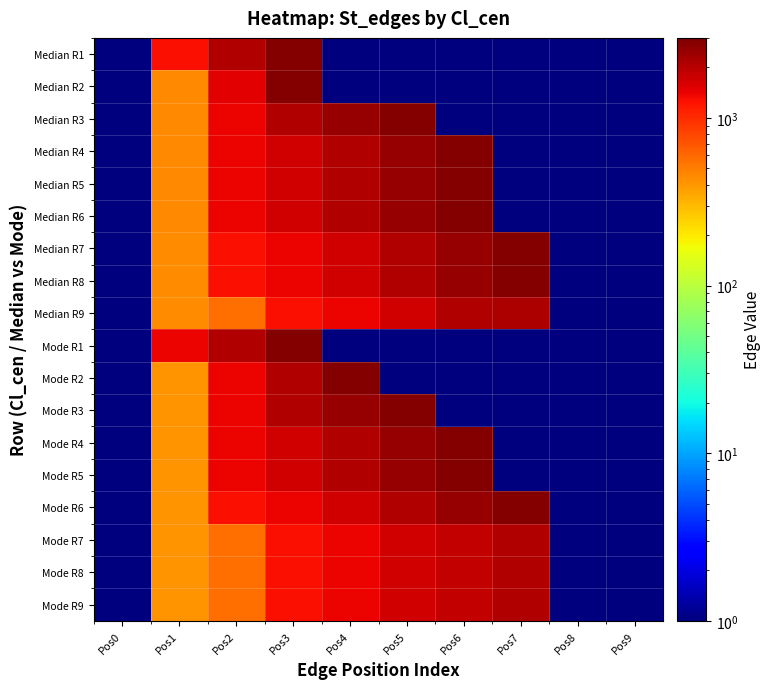

Reading left to right, list all the values displayed in this chart.

Median R1: Pos0=1	Pos1=1285	Pos2=2067	Pos3=2824	Pos4=1	Pos5=1	Pos6=1	Pos7=1	Pos8=1	Pos9=1
Median R2: Pos0=1	Pos1=449	Pos2=1473	Pos3=2824	Pos4=1	Pos5=1	Pos6=1	Pos7=1	Pos8=1	Pos9=1
Median R3: Pos0=1	Pos1=449	Pos2=1415	Pos3=2067	Pos4=2522	Pos5=2824	Pos6=1	Pos7=1	Pos8=1	Pos9=1
Median R4: Pos0=1	Pos1=449	Pos2=1415	Pos3=1676	Pos4=2067	Pos5=2522	Pos6=2824	Pos7=1	Pos8=1	Pos9=1
Median R5: Pos0=1	Pos1=449	Pos2=1387	Pos3=1676	Pos4=2067	Pos5=2522	Pos6=2824	Pos7=1	Pos8=1	Pos9=1
Median R6: Pos0=1	Pos1=449	Pos2=1415	Pos3=1676	Pos4=2067	Pos5=2522	Pos6=2824	Pos7=1	Pos8=1	Pos9=1
Median R7: Pos0=1	Pos1=438	Pos2=1285	Pos3=1415	Pos4=1676	Pos5=2067	Pos6=2522	Pos7=2824	Pos8=1	Pos9=1
Median R8: Pos0=1	Pos1=438	Pos2=1285	Pos3=1415	Pos4=1676	Pos5=2067	Pos6=2522	Pos7=2824	Pos8=1	Pos9=1
Median R9: Pos0=1	Pos1=438	Pos2=565	Pos3=1285	Pos4=1415	Pos5=1676	Pos6=2067	Pos7=2187	Pos8=1	Pos9=1
Mode R1: Pos0=1	Pos1=1415	Pos2=2067	Pos3=2824	Pos4=1	Pos5=1	Pos6=1	Pos7=1	Pos8=1	Pos9=1
Mode R2: Pos0=1	Pos1=407	Pos2=1415	Pos3=2067	Pos4=2824	Pos5=1	Pos6=1	Pos7=1	Pos8=1	Pos9=1
Mode R3: Pos0=1	Pos1=407	Pos2=1415	Pos3=2067	Pos4=2519	Pos5=2824	Pos6=1	Pos7=1	Pos8=1	Pos9=1
Mode R4: Pos0=1	Pos1=407	Pos2=1415	Pos3=1676	Pos4=2067	Pos5=2519	Pos6=2824	Pos7=1	Pos8=1	Pos9=1
Mode R5: Pos0=1	Pos1=407	Pos2=1415	Pos3=1676	Pos4=2067	Pos5=2519	Pos6=2824	Pos7=1	Pos8=1	Pos9=1
Mode R6: Pos0=1	Pos1=407	Pos2=1285	Pos3=1415	Pos4=1676	Pos5=2067	Pos6=2519	Pos7=2824	Pos8=1	Pos9=1
Mode R7: Pos0=1	Pos1=407	Pos2=565	Pos3=1285	Pos4=1415	Pos5=1676	Pos6=1838	Pos7=2067	Pos8=1	Pos9=1
Mode R8: Pos0=1	Pos1=407	Pos2=565	Pos3=1285	Pos4=1415	Pos5=1676	Pos6=1838	Pos7=2067	Pos8=1	Pos9=1
Mode R9: Pos0=1	Pos1=407	Pos2=565	Pos3=1285	Pos4=1415	Pos5=1676	Pos6=1838	Pos7=2067	Pos8=1	Pos9=1